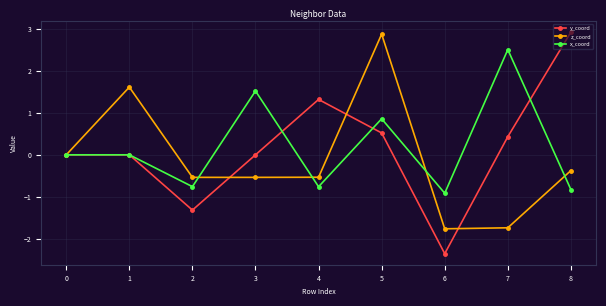

Which category has the lowest value in the x_coord series?

6